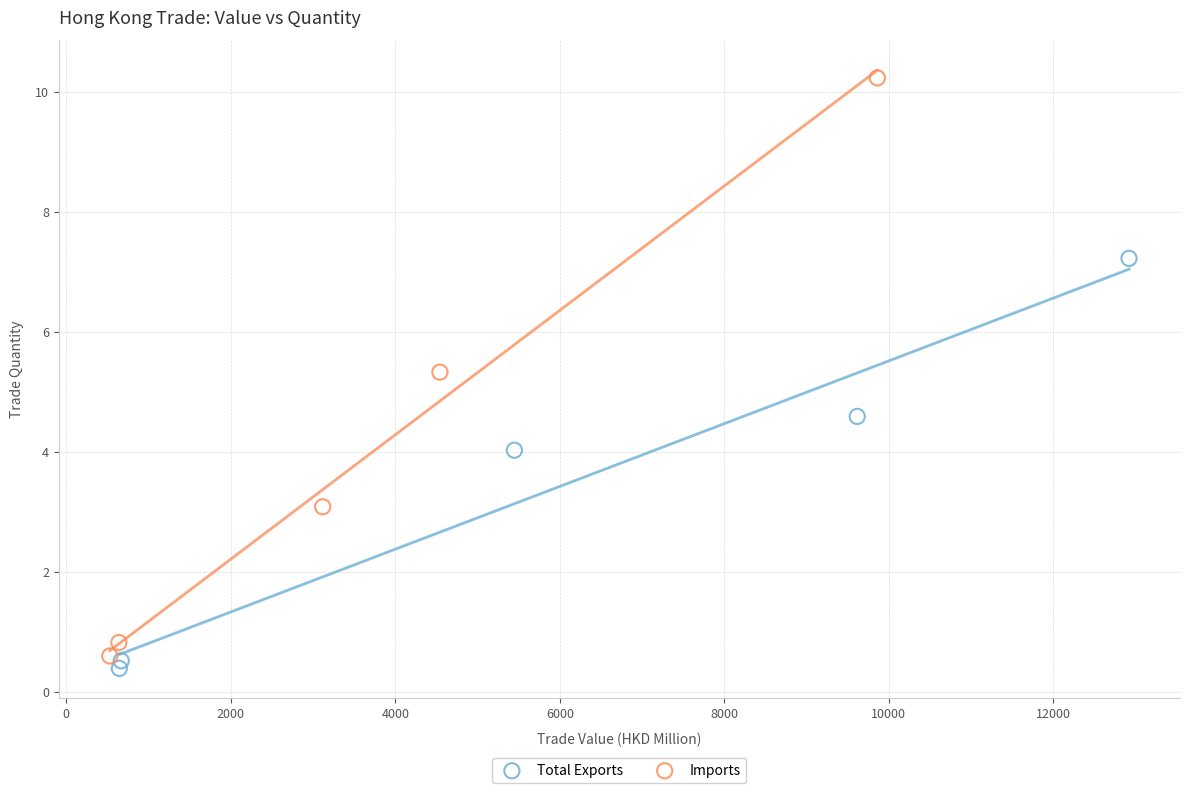

Which series has the largest Y range (max minus min)?

Imports